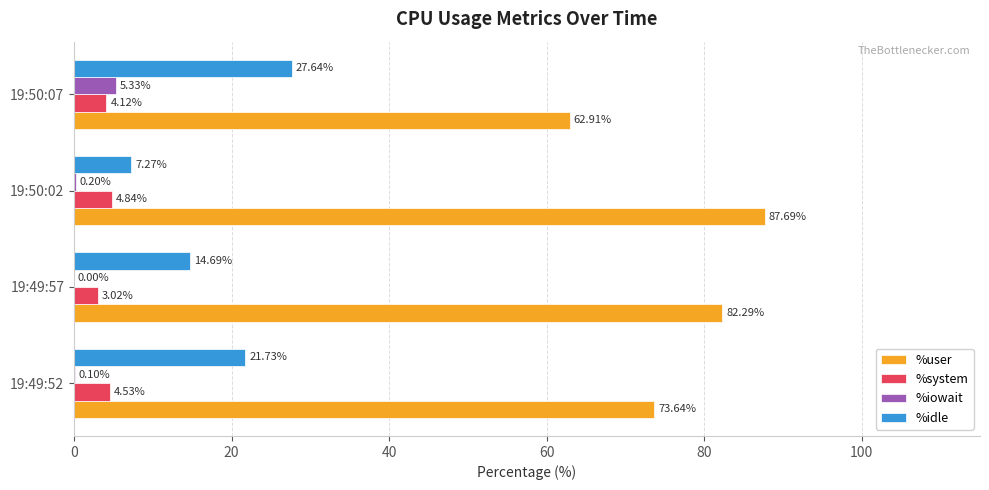

What is the sum of all %iowait values?

5.6